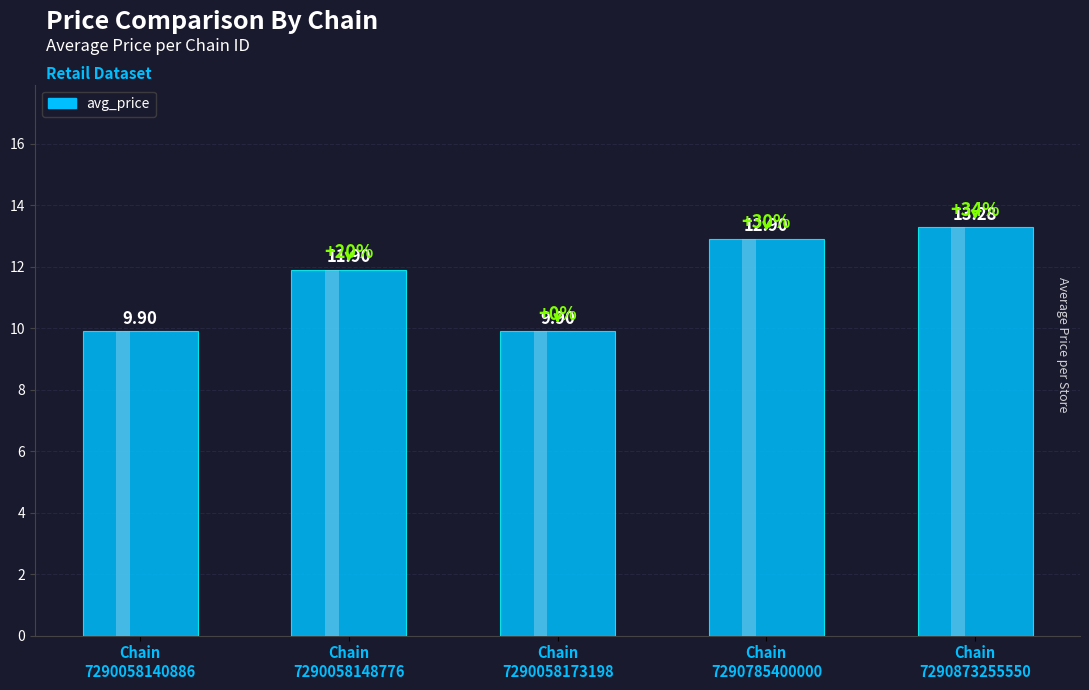

Reading left to right, extract all data points from this chart.

9.9	11.9	9.9	12.9	13.3